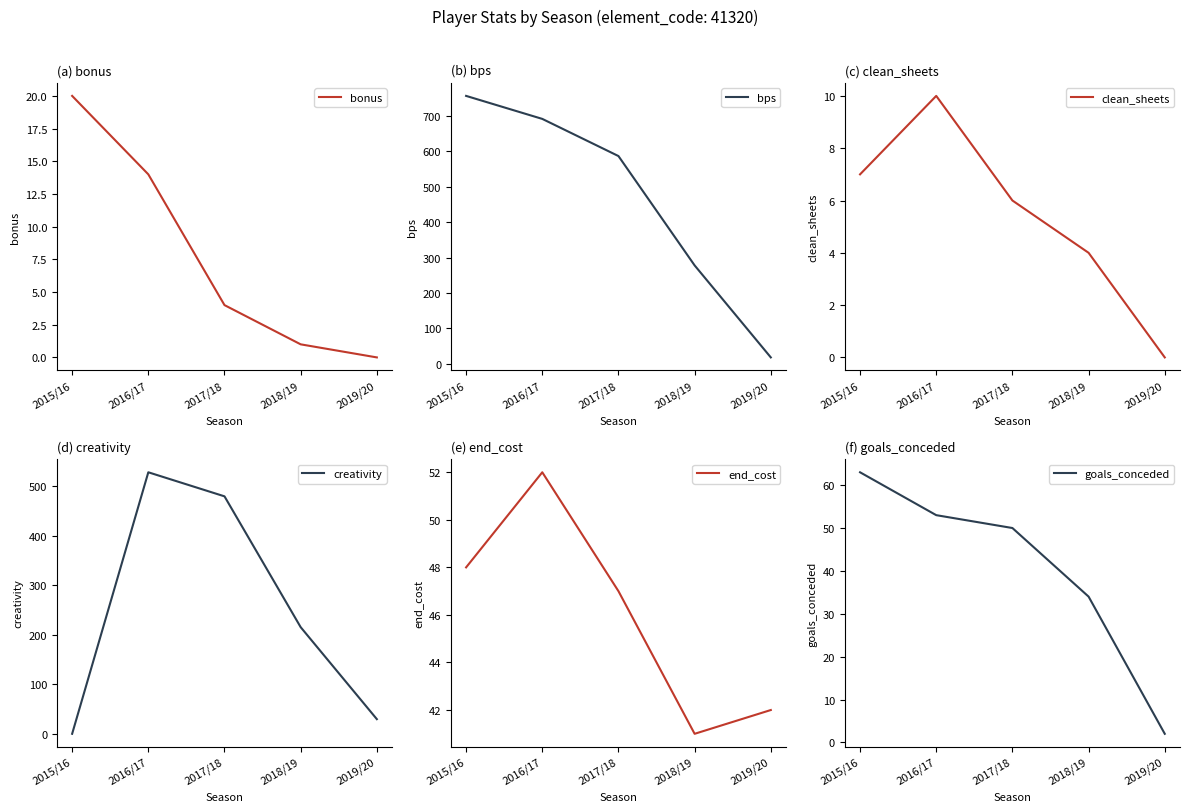

Reading left to right, what are all the values shown in this chart?

bonus: 2015/16=20.0	2016/17=14.0	2017/18=4.0	2018/19=1.0	2019/20=0.0
bps: 2015/16=757.0	2016/17=692.0	2017/18=587.0	2018/19=278.0	2019/20=18.0
clean_sheets: 2015/16=7.0	2016/17=10.0	2017/18=6.0	2018/19=4.0	2019/20=0.0
creativity: 2015/16=0.0	2016/17=528.3	2017/18=479.7	2018/19=215.4	2019/20=29.6
end_cost: 2015/16=48.0	2016/17=52.0	2017/18=47.0	2018/19=41.0	2019/20=42.0
goals_conceded: 2015/16=63.0	2016/17=53.0	2017/18=50.0	2018/19=34.0	2019/20=2.0